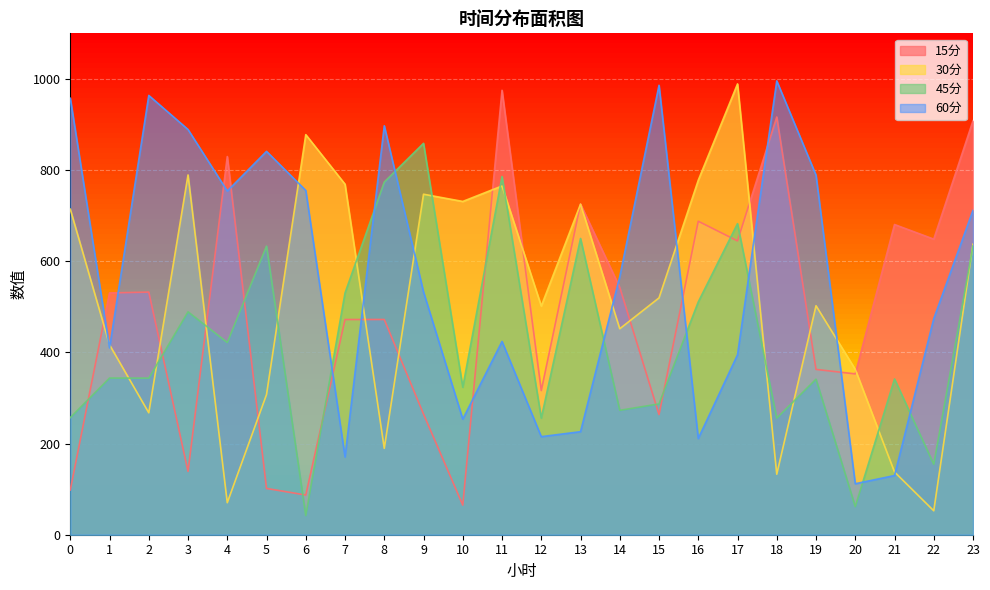

What is the difference between the highest and lowest values at 4?

759.4